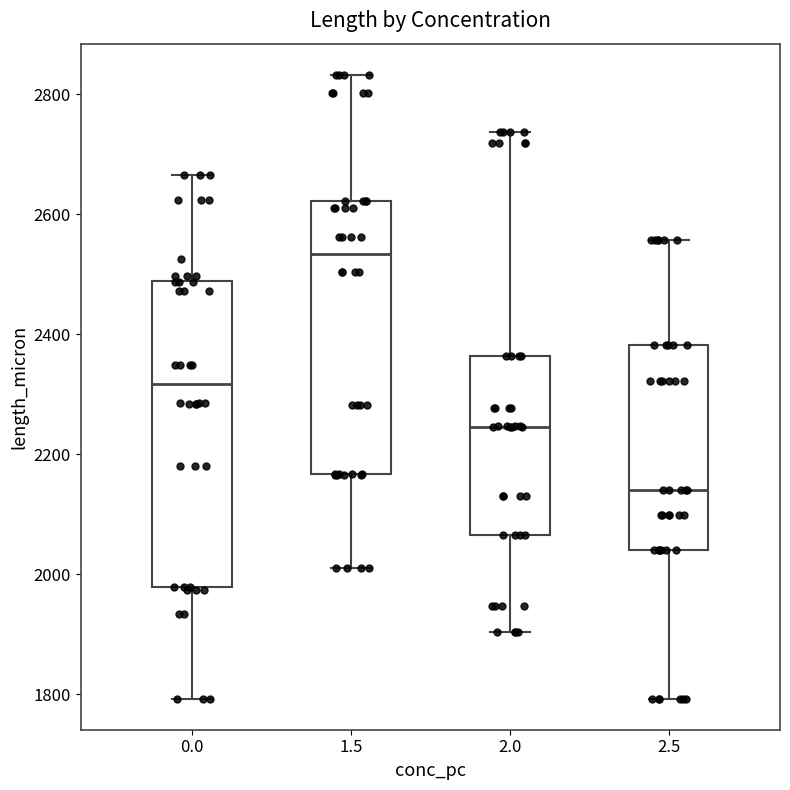

Which box has the lowest median line?

2.5